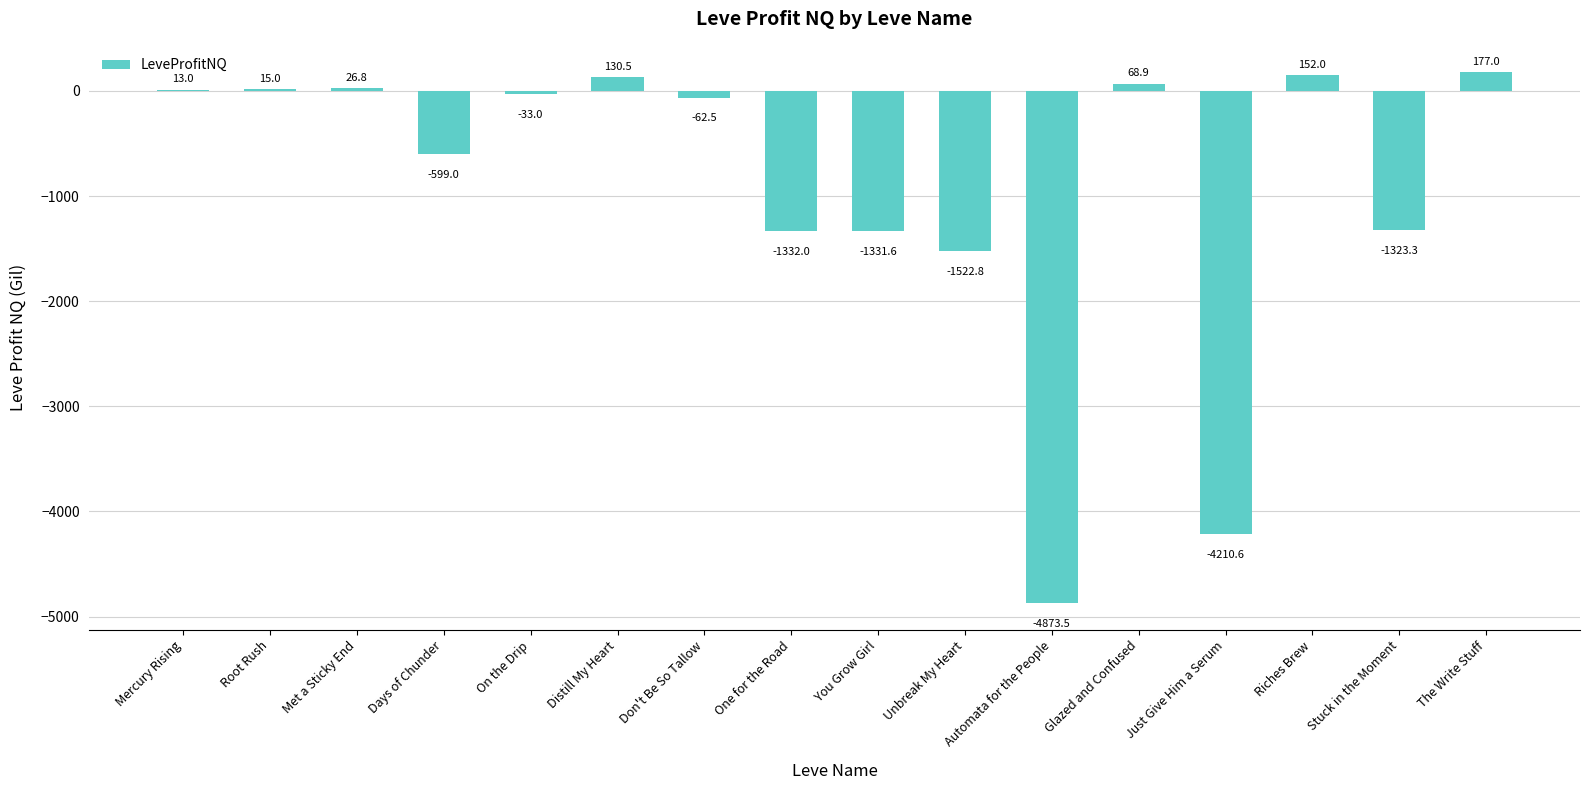

What is the change in value from Root Rush to Glazed and Confused?

+53.9